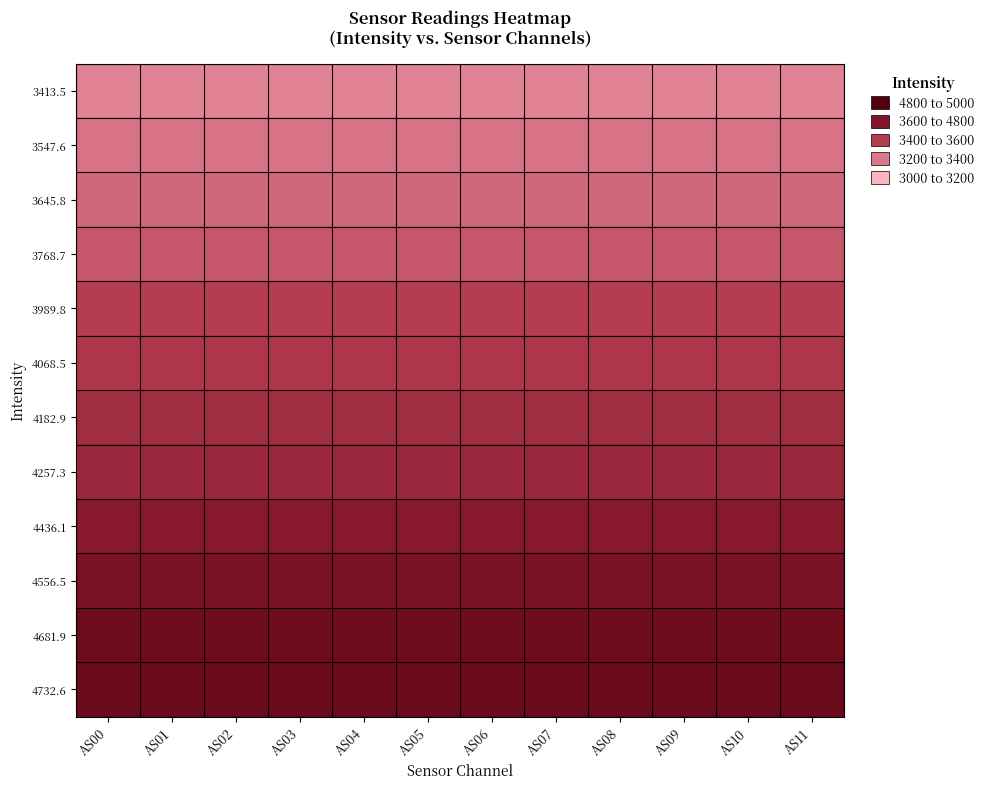

Reading right to left, extract all data points from this chart.

3413.5: AS11=3413.5	AS10=3413.5	AS09=3413.5	AS08=3413.5	AS07=3413.5	AS06=3413.5	AS05=3413.5	AS04=3413.5	AS03=3413.5	AS02=3413.5	AS01=3413.5	AS00=3413.5
3547.6: AS11=3547.6	AS10=3547.6	AS09=3547.6	AS08=3547.6	AS07=3547.6	AS06=3547.6	AS05=3547.6	AS04=3547.6	AS03=3547.6	AS02=3547.6	AS01=3547.6	AS00=3547.6
3645.8: AS11=3645.8	AS10=3645.8	AS09=3645.8	AS08=3645.8	AS07=3645.8	AS06=3645.8	AS05=3645.8	AS04=3645.8	AS03=3645.8	AS02=3645.8	AS01=3645.8	AS00=3645.8
3768.7: AS11=3768.7	AS10=3768.7	AS09=3768.7	AS08=3768.7	AS07=3768.7	AS06=3768.7	AS05=3768.7	AS04=3768.7	AS03=3768.7	AS02=3768.7	AS01=3768.7	AS00=3768.7
3989.8: AS11=3989.8	AS10=3989.8	AS09=3989.8	AS08=3989.8	AS07=3989.8	AS06=3989.8	AS05=3989.8	AS04=3989.8	AS03=3989.8	AS02=3989.8	AS01=3989.8	AS00=3989.8
4068.5: AS11=4068.5	AS10=4068.5	AS09=4068.5	AS08=4068.5	AS07=4068.5	AS06=4068.5	AS05=4068.5	AS04=4068.5	AS03=4068.5	AS02=4068.5	AS01=4068.5	AS00=4068.5
4182.9: AS11=4182.9	AS10=4182.9	AS09=4182.9	AS08=4182.9	AS07=4182.9	AS06=4182.9	AS05=4182.9	AS04=4182.9	AS03=4182.9	AS02=4182.9	AS01=4182.9	AS00=4182.9
4257.3: AS11=4257.3	AS10=4257.3	AS09=4257.3	AS08=4257.3	AS07=4257.3	AS06=4257.3	AS05=4257.3	AS04=4257.3	AS03=4257.3	AS02=4257.3	AS01=4257.3	AS00=4257.3
4436.1: AS11=4436.1	AS10=4436.1	AS09=4436.1	AS08=4436.1	AS07=4436.1	AS06=4436.1	AS05=4436.1	AS04=4436.1	AS03=4436.1	AS02=4436.1	AS01=4436.1	AS00=4436.1
4556.5: AS11=4556.5	AS10=4556.5	AS09=4556.5	AS08=4556.5	AS07=4556.5	AS06=4556.5	AS05=4556.5	AS04=4556.5	AS03=4556.5	AS02=4556.5	AS01=4556.5	AS00=4556.5
4681.9: AS11=4681.9	AS10=4681.9	AS09=4681.9	AS08=4681.9	AS07=4681.9	AS06=4681.9	AS05=4681.9	AS04=4681.9	AS03=4681.9	AS02=4681.9	AS01=4681.9	AS00=4681.9
4732.6: AS11=4732.6	AS10=4732.6	AS09=4732.6	AS08=4732.6	AS07=4732.6	AS06=4732.6	AS05=4732.6	AS04=4732.6	AS03=4732.6	AS02=4732.6	AS01=4732.6	AS00=4732.6